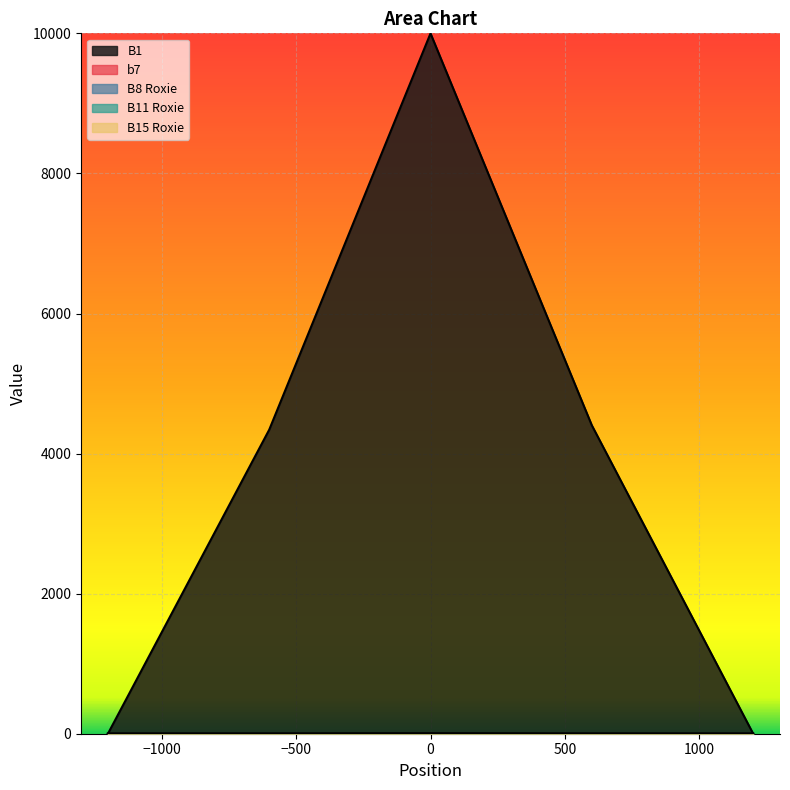

Reading right to left, what are all the values shown in this chart?

B1: 1200=1.5	600=4403.8	0=10000.0	-600=4340.8	-1200=0.1
b7: 1200=0.0	600=0.5	0=3.0	-600=0.4	-1200=0.0
B8 Roxie: 1200=0.0	600=0.0	0=0.0	-600=0.0	-1200=0.0
B11 Roxie: 1200=0.0	600=0.3	0=3.1	-600=0.1	-1200=0.0
B15 Roxie: 1200=0.0	600=0.0	0=0.3	-600=0.0	-1200=0.0